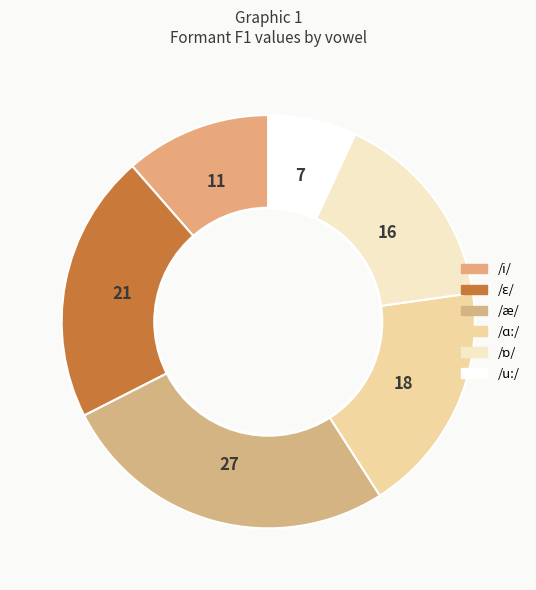

What is the change in value from /ɛ/ to /u:/?

-675.2